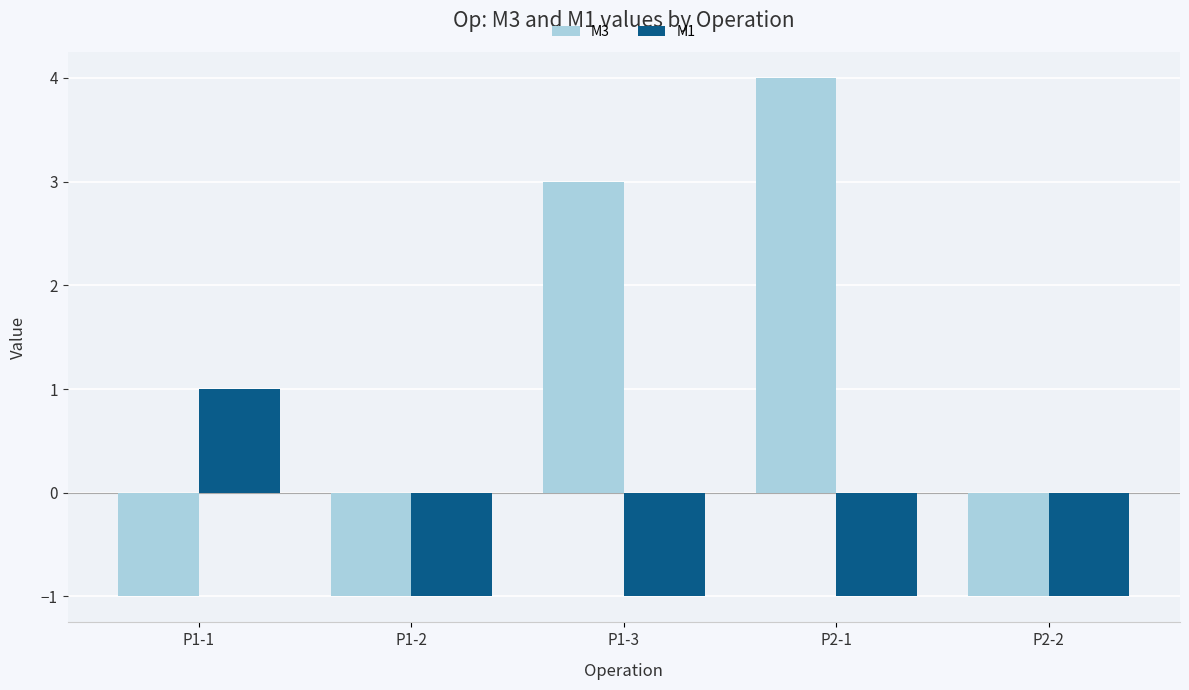

Rank the series at P1-3 from highest to lowest value.

M3, M1